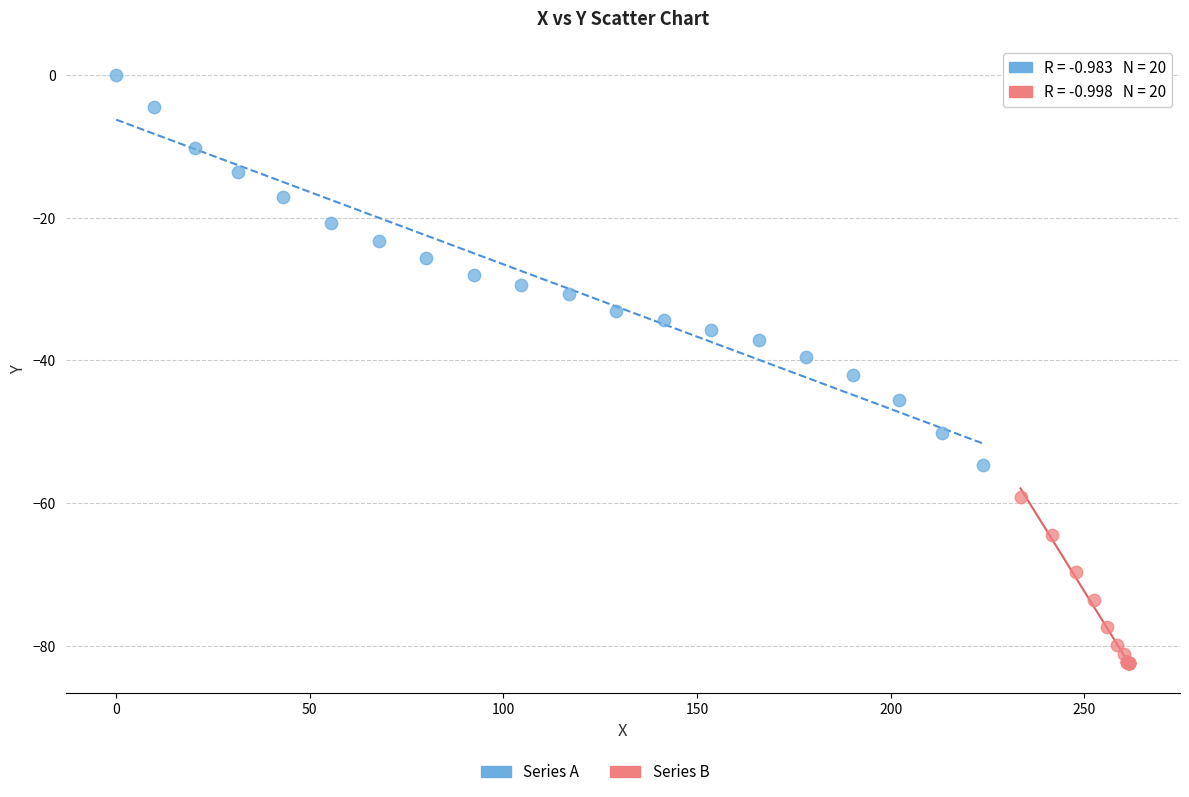

Which series reaches the minimum Y coordinate?

Series B